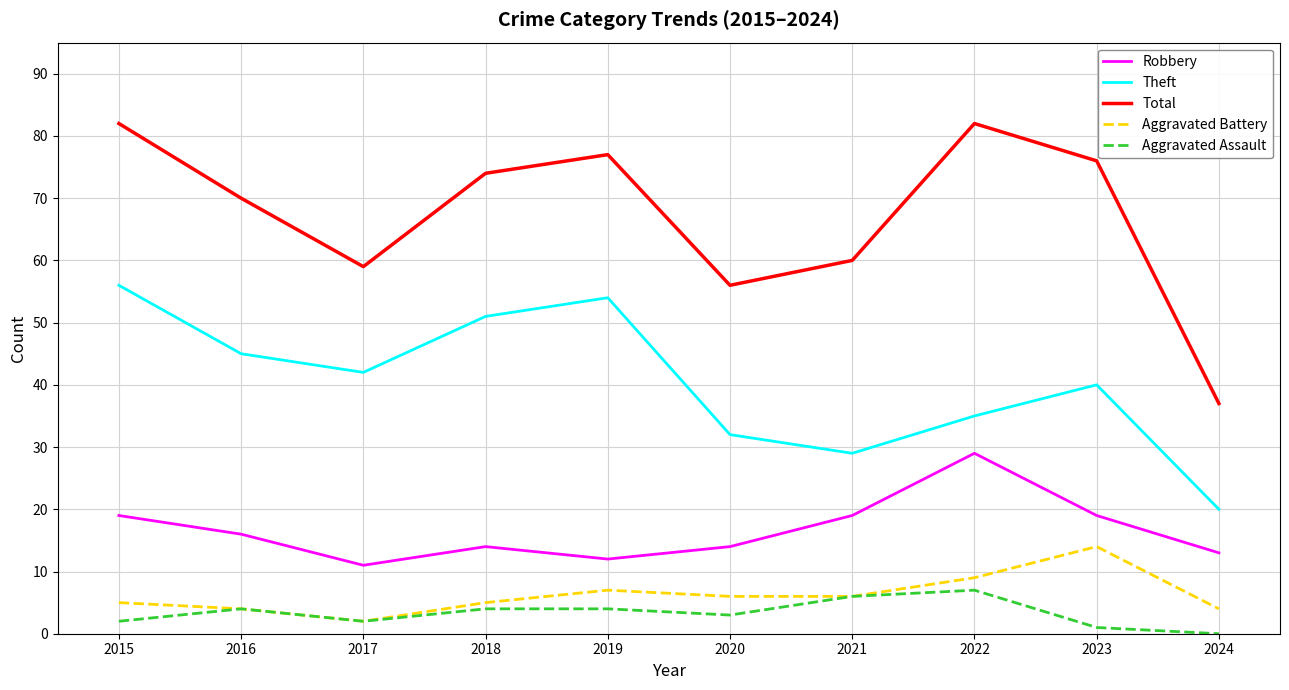

Rank the series by their maximum value, from highest to lowest.

Total, Theft, Robbery, Aggravated Battery, Aggravated Assault